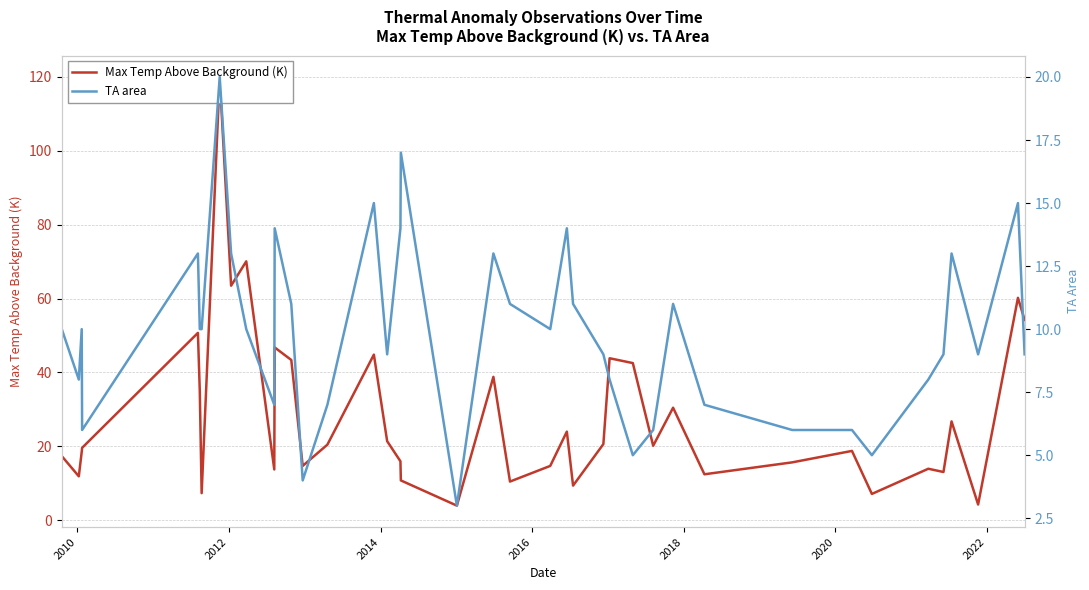

What is the difference between the second highest and minimum values in the Max Temp Above Background (K) series?

66.2